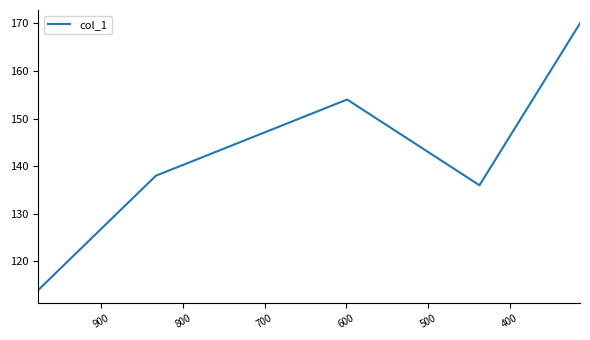

How many categories are shown in the chart?

5